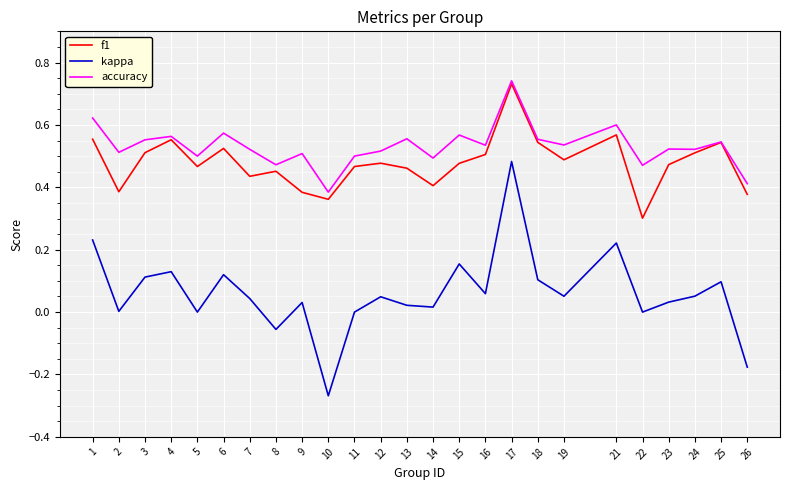

Which series changed the most between 2 and 15?

kappa